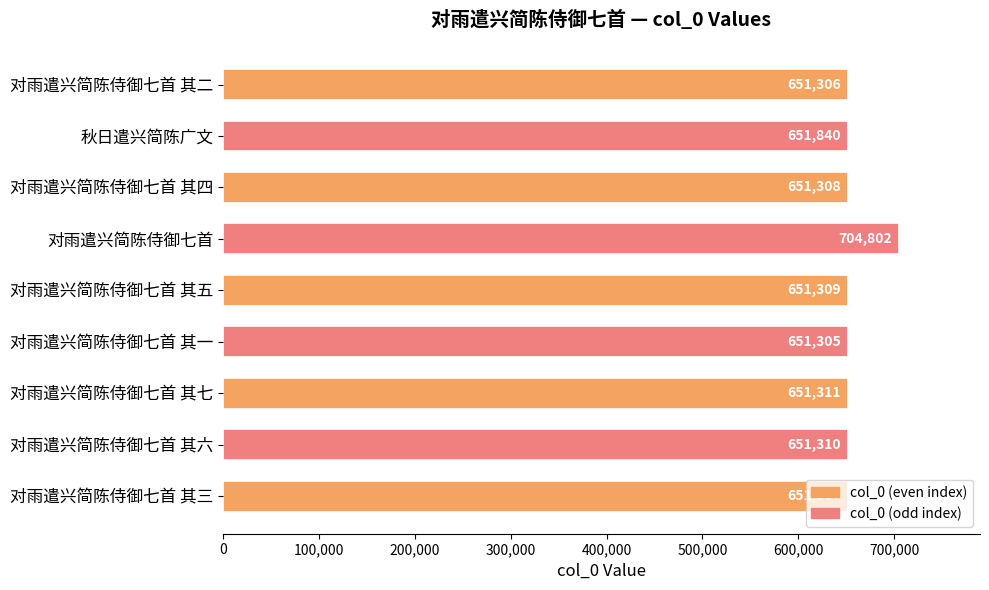

List the labels in order of value, smallest first.

对雨遣兴简陈侍御七首 其一, 对雨遣兴简陈侍御七首 其二, 对雨遣兴简陈侍御七首 其三, 对雨遣兴简陈侍御七首 其四, 对雨遣兴简陈侍御七首 其五, 对雨遣兴简陈侍御七首 其六, 对雨遣兴简陈侍御七首 其七, 秋日遣兴简陈广文, 对雨遣兴简陈侍御七首